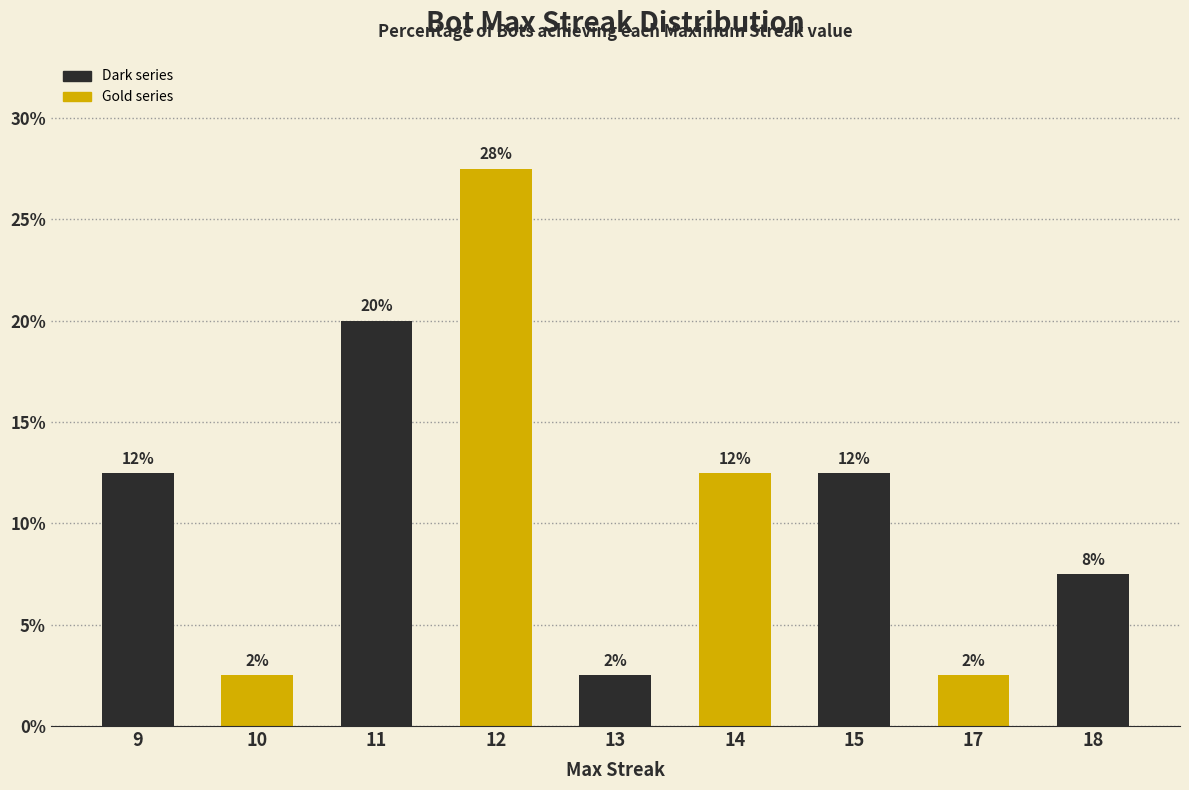

The chart shows a value of 7.2 at 11. True or false?

False